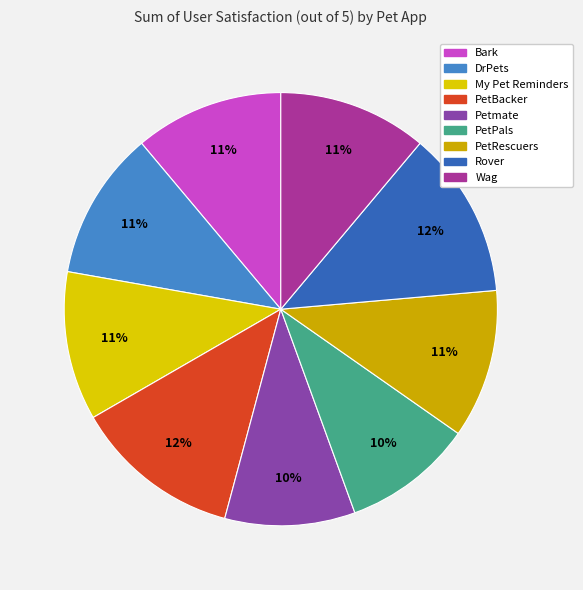

The PetPals slice represents 10% of the pie. True or false?

True